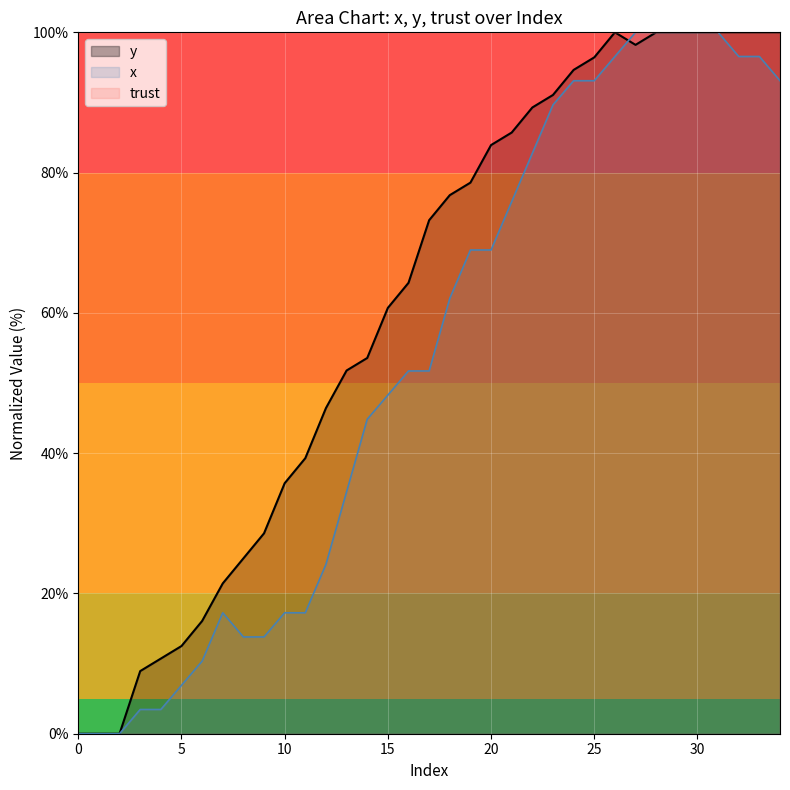

What is the greatest value displayed?

100.0